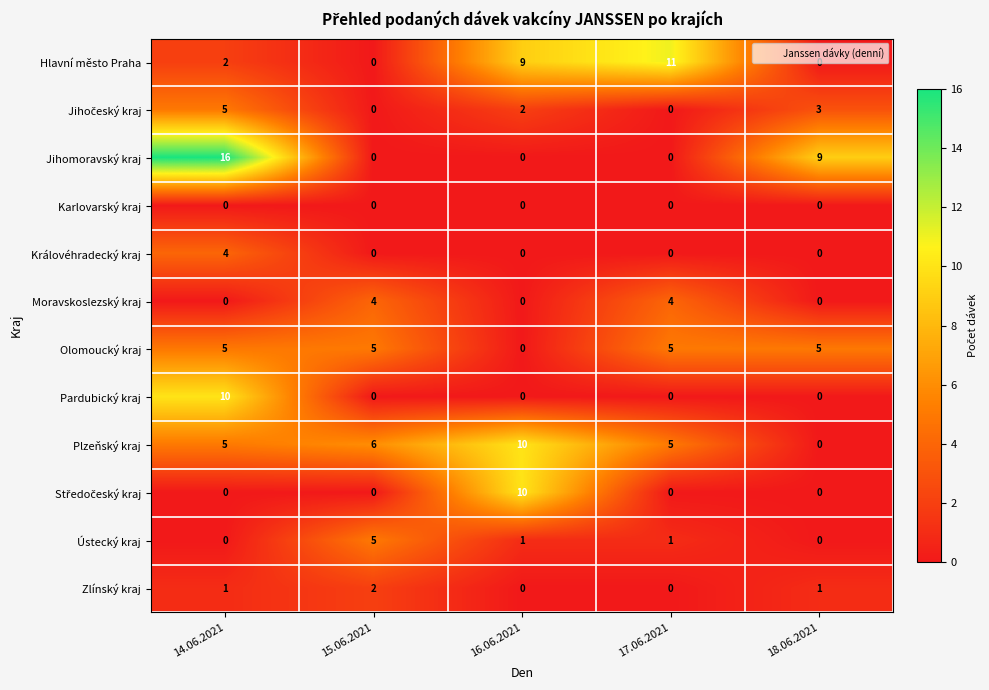

What is the spread (max minus min) of values at 14.06.2021?

16